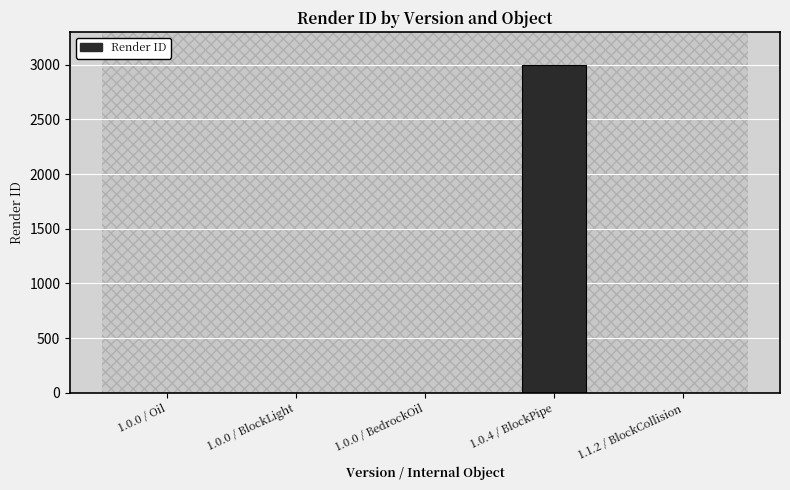

How many distinct data groups are displayed?

1